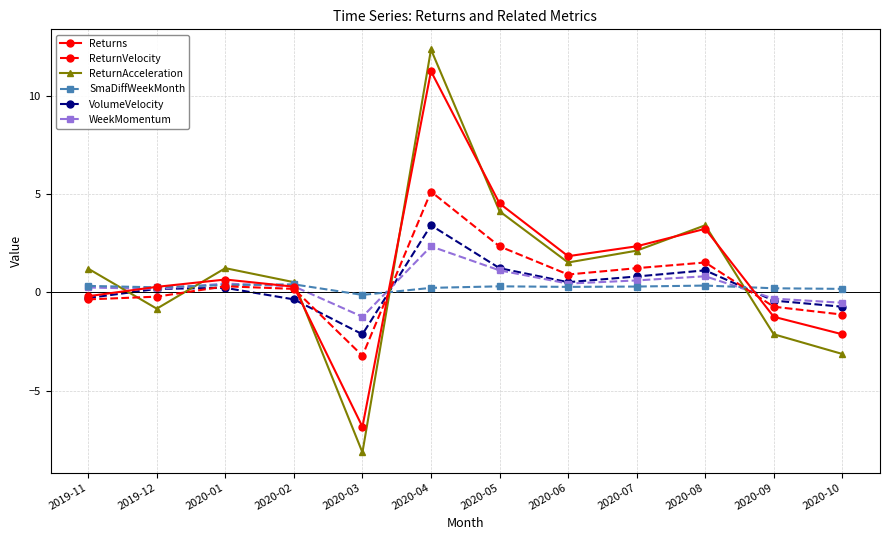

What is the maximum value for ReturnVelocity?

5.1